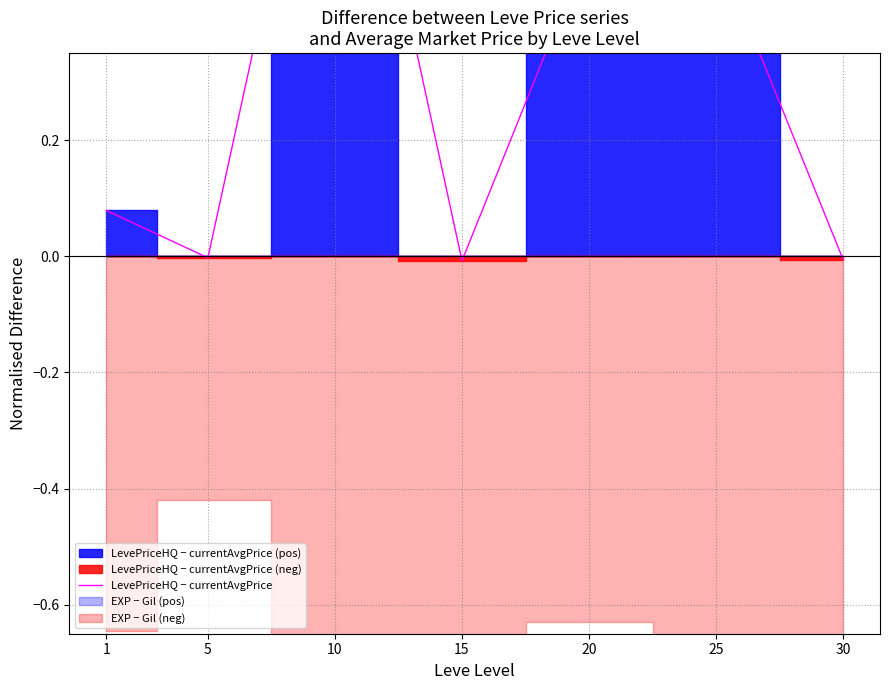

How many values are above zero?

4